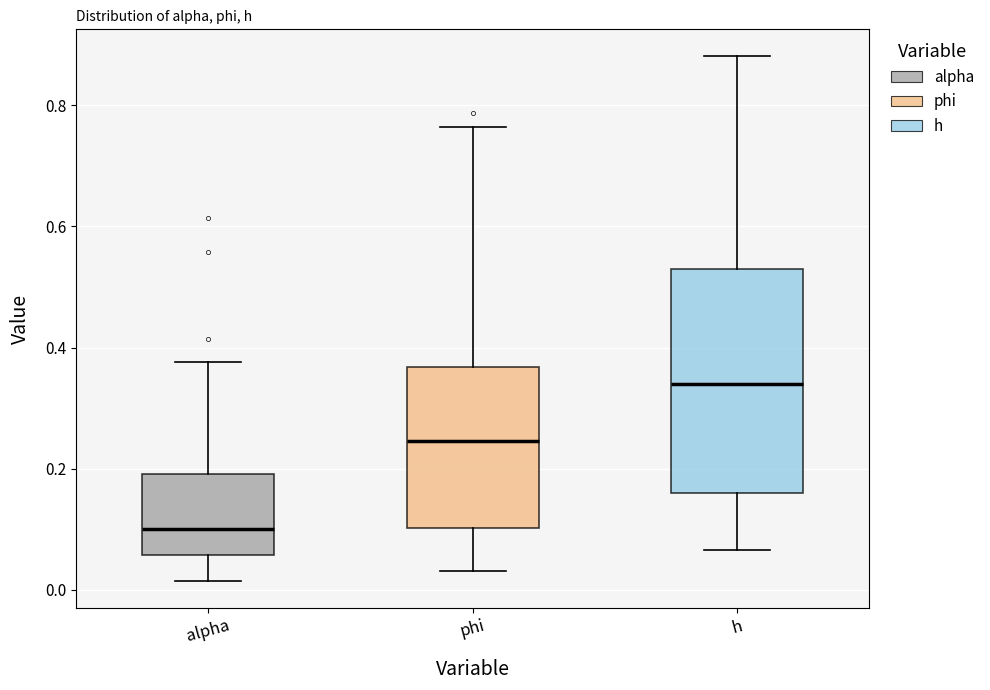

Reading left to right, transcribe this box plot: for each box, give where its median line is, the range the box spans, and where its two whiskers end, as read against the y-axis. The values are not printed on the chart, so give them approximately, as read against the axis.

alpha: median 0.10, box 0.06 to 0.20, whiskers 0.02 to 0.38
phi: median 0.24, box 0.10 to 0.36, whiskers 0.04 to 0.76
h: median 0.34, box 0.16 to 0.52, whiskers 0.06 to 0.88